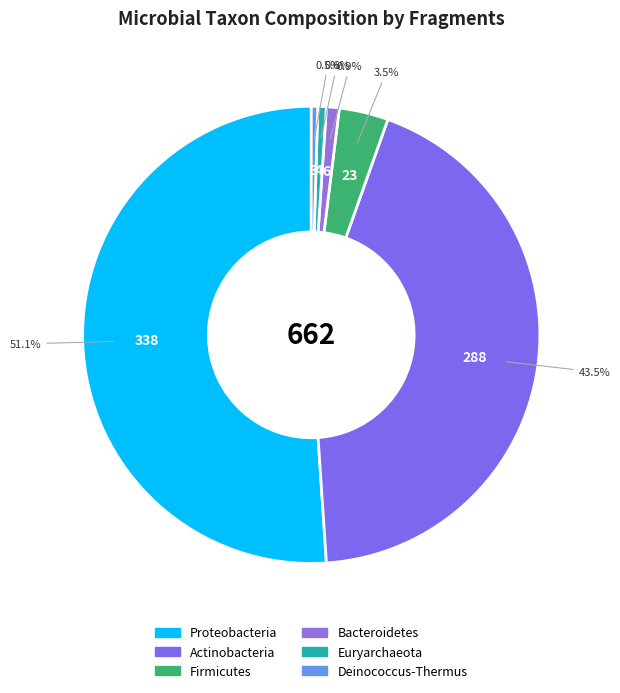

To the nearest percent, what percentage of the pie is Proteobacteria?

51%